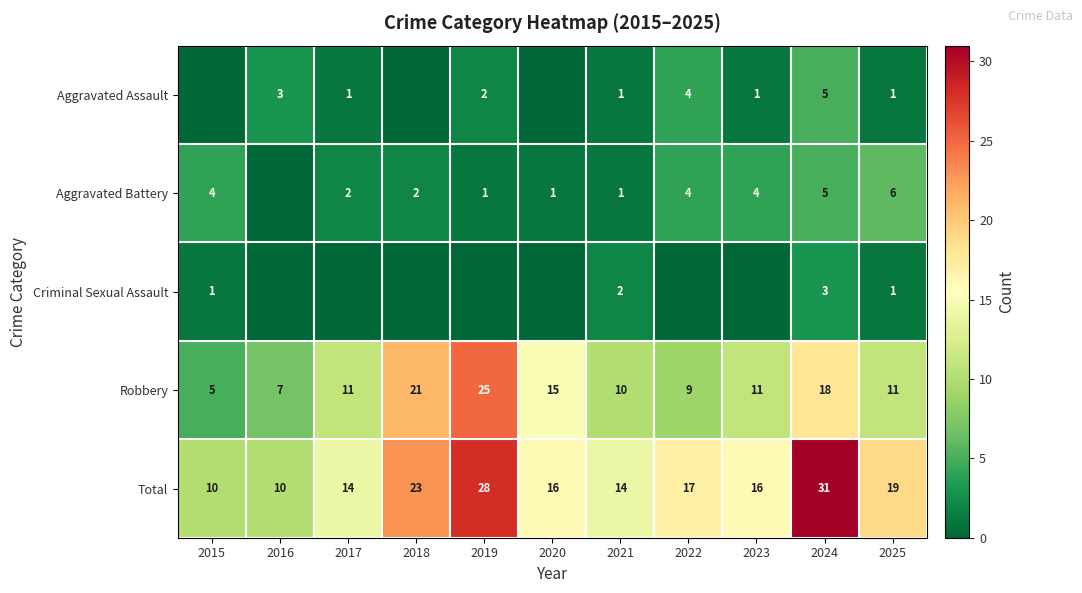

Where does the Total series first go above 16?

2018